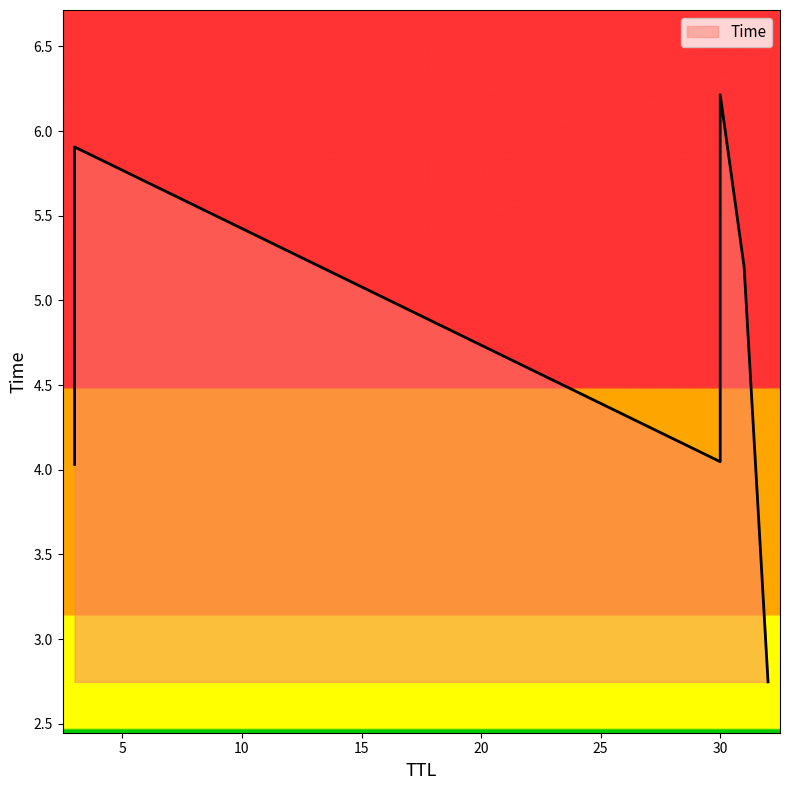

List the labels in order of value, largest first.

30, 3, 31, 30, 3, 32